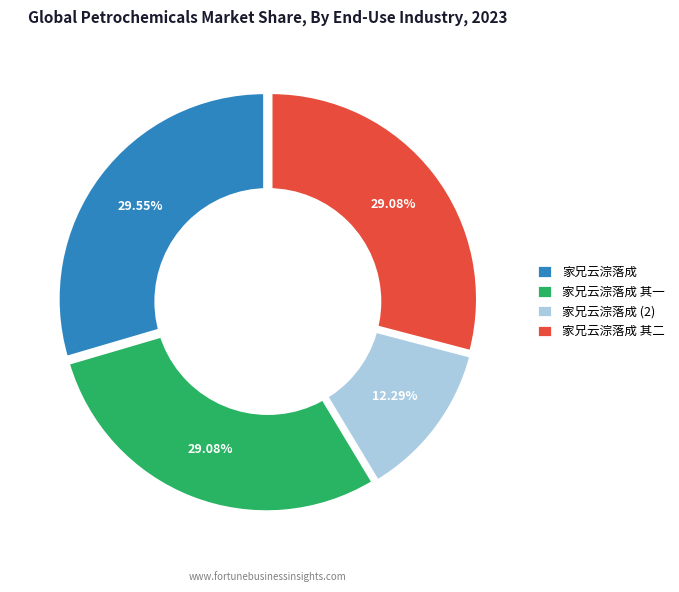

To the nearest percent, what portion does 家兄云淙落成 其一 represent?

29%